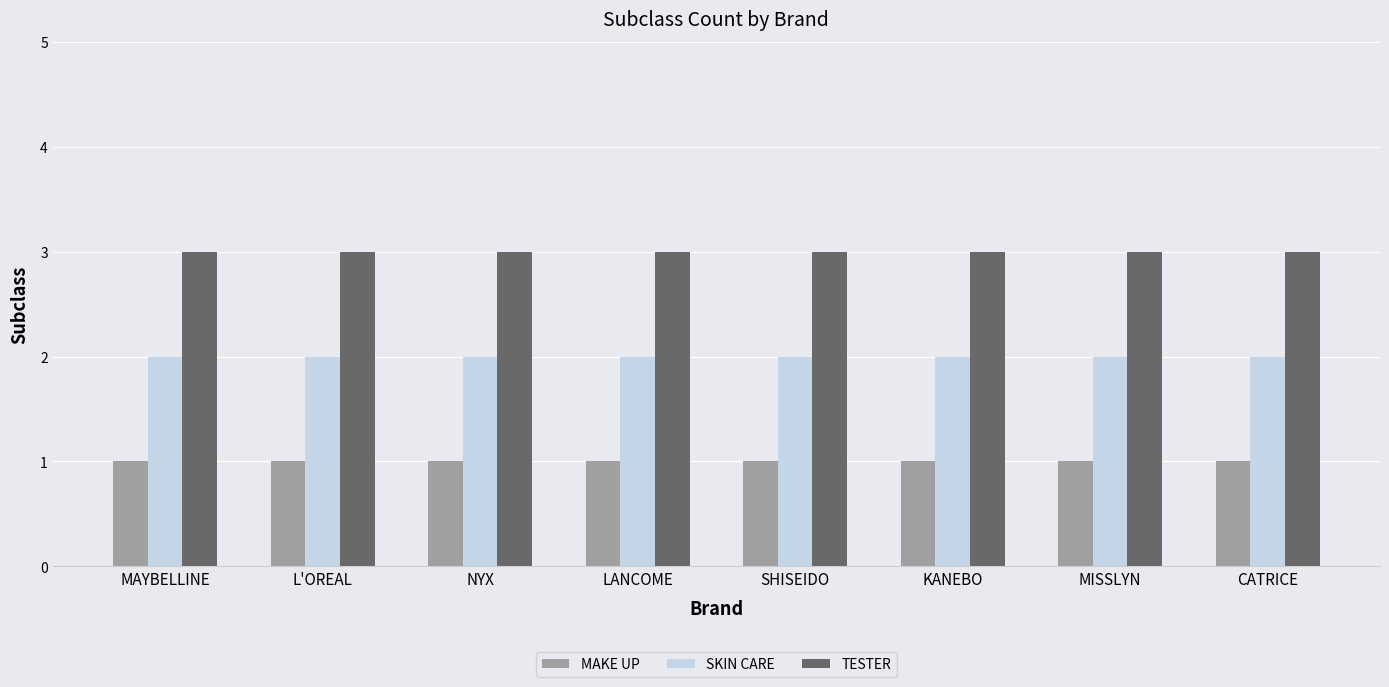

Rank the series by their maximum value, from highest to lowest.

TESTER, SKIN CARE, MAKE UP